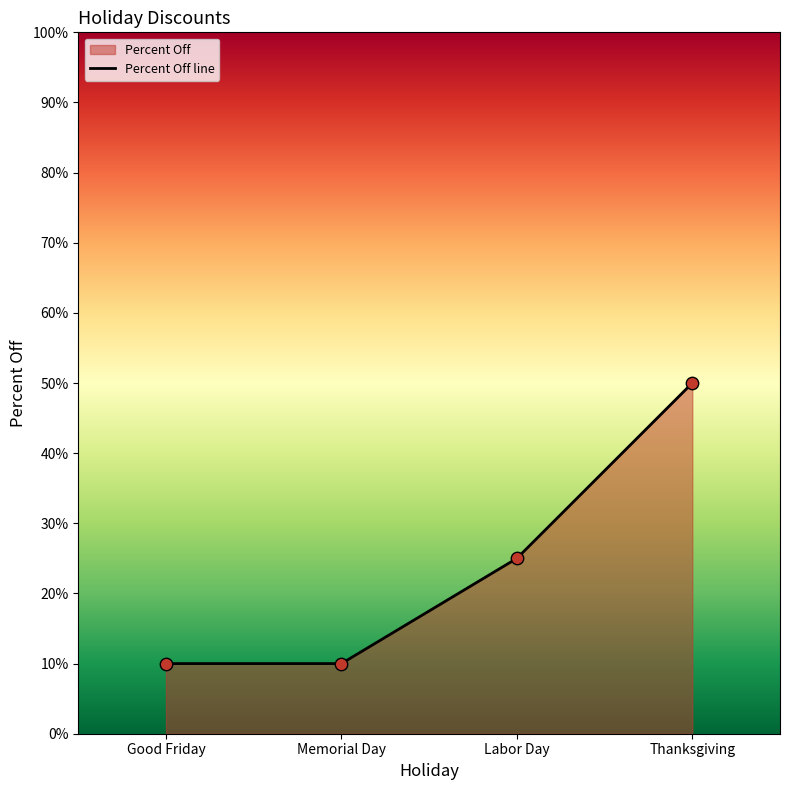

What is the change in value from Good Friday to Labor Day?

+0.1